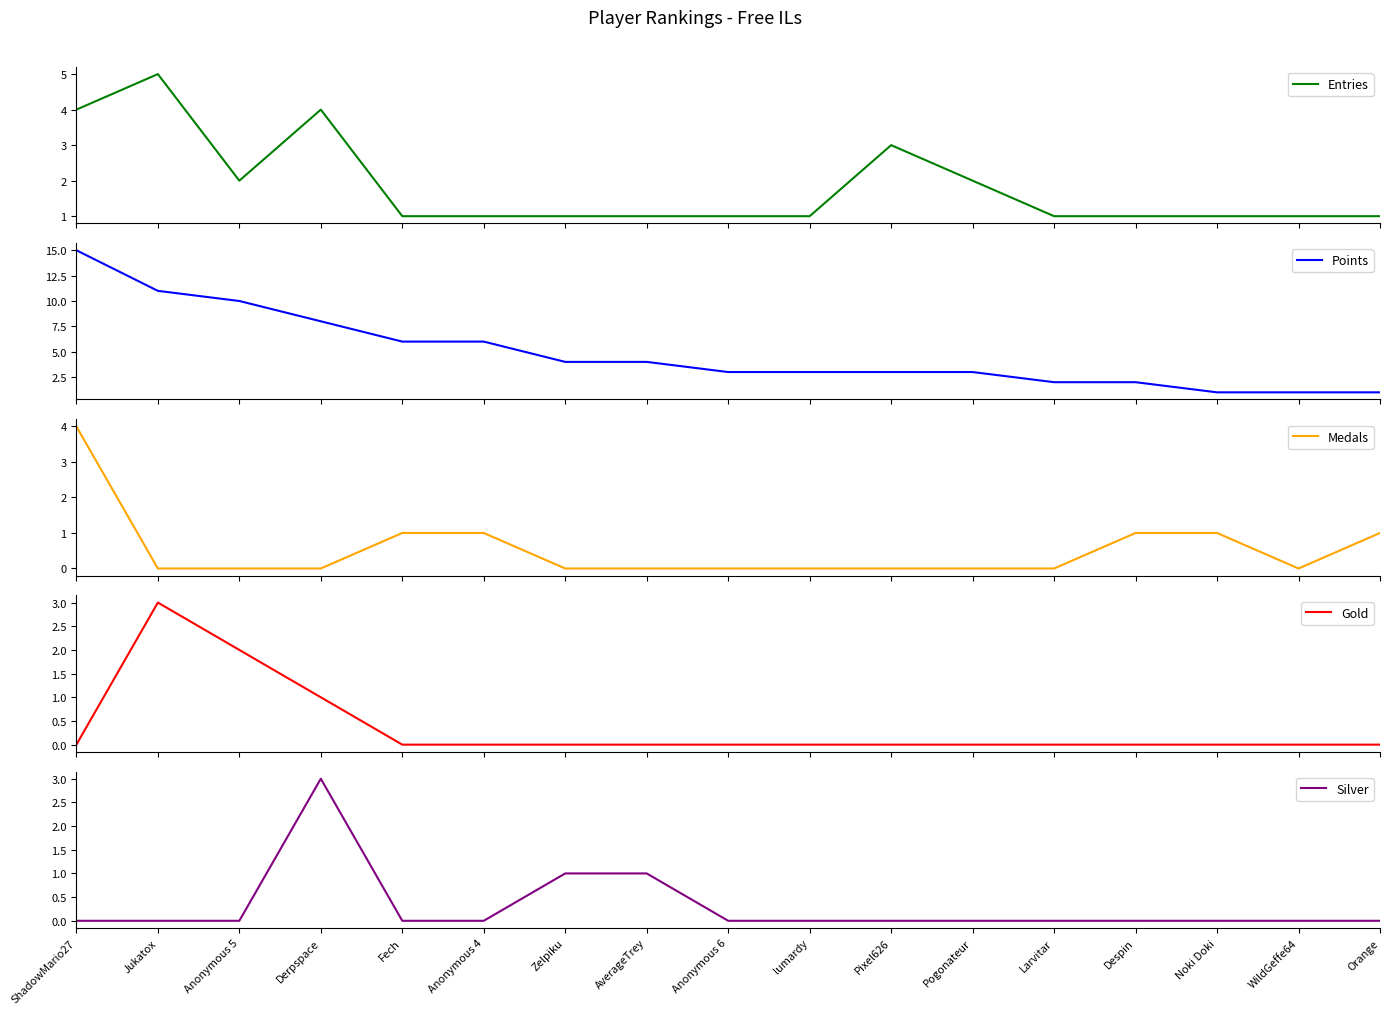

At which category is the sum across all series the highest?

ShadowMario27